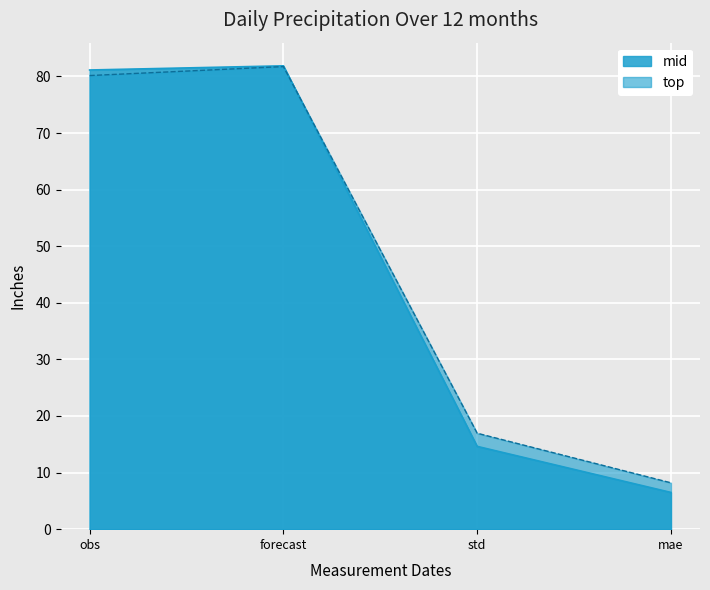

Where is the first local maximum for top?

forecast